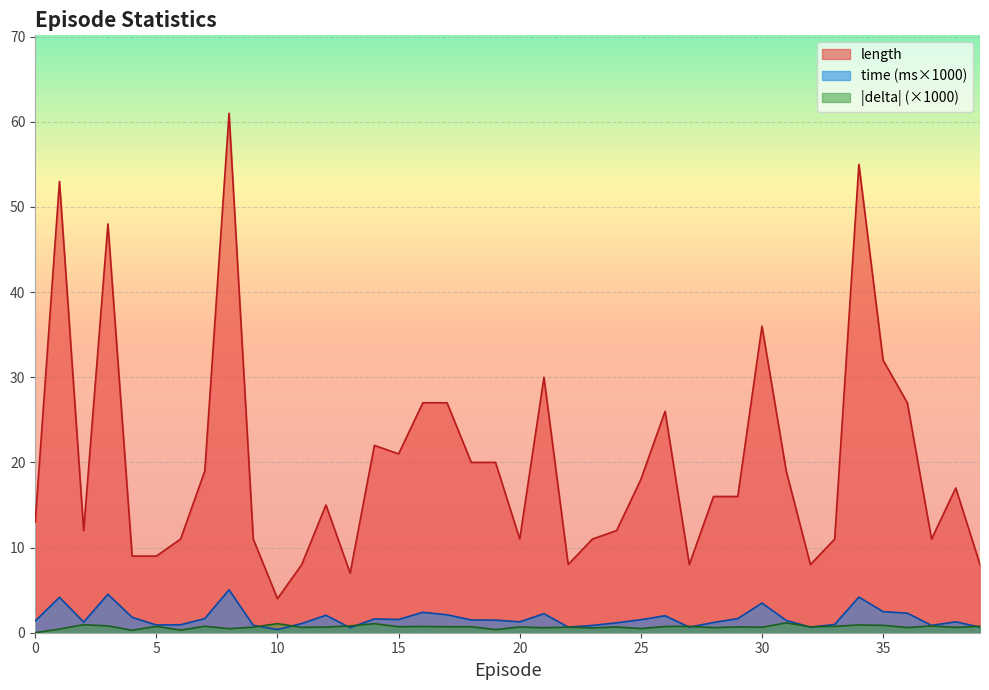

Where is the first local minimum for length?

2